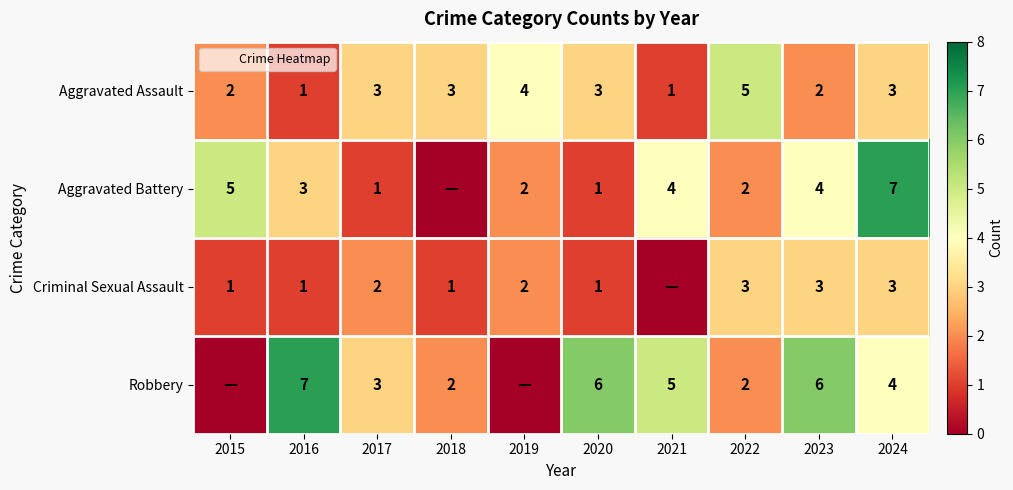

What is the difference between the Aggravated Assault values at 2016 and 2019?

3